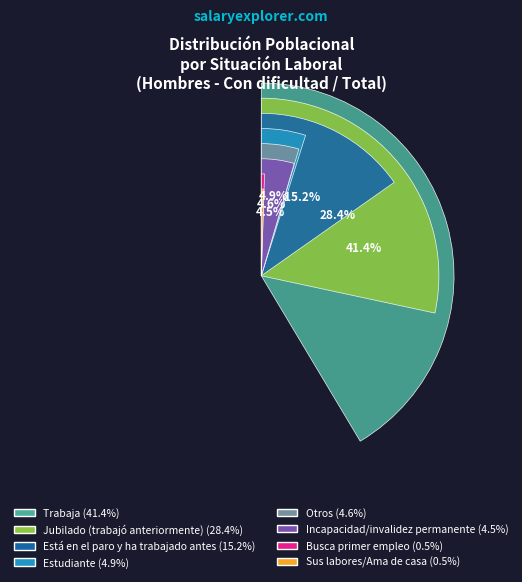

Rank the categories by value from highest to lowest.

Trabaja, Jubilado (trabajó anteriormente), Está en el paro y ha trabajado antes, Estudiante, Otros, Incapacidad/invalidez permanente, Busca primer empleo, Sus labores/Ama de casa